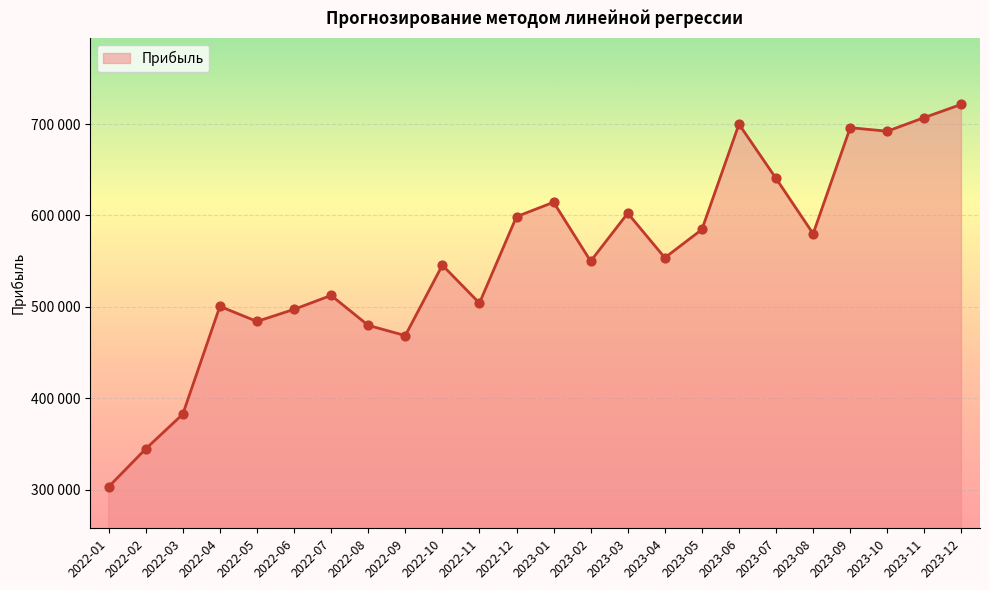

Does the chart have visible grid lines?

Yes